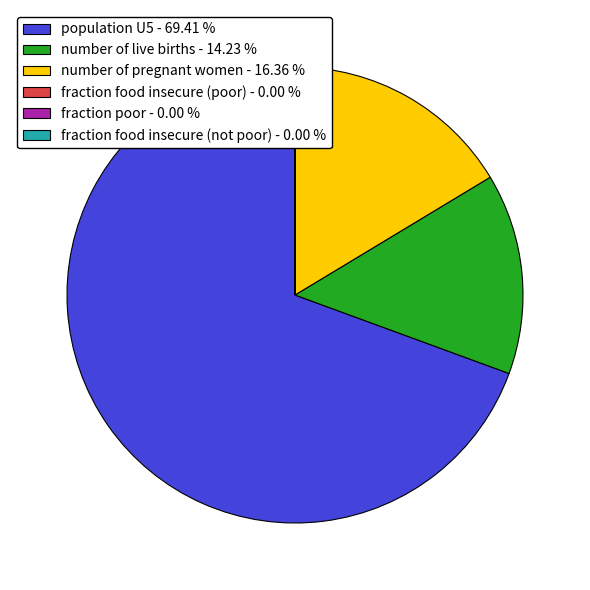

Is the sum of number of live births and number of pregnant women greater than half?

No